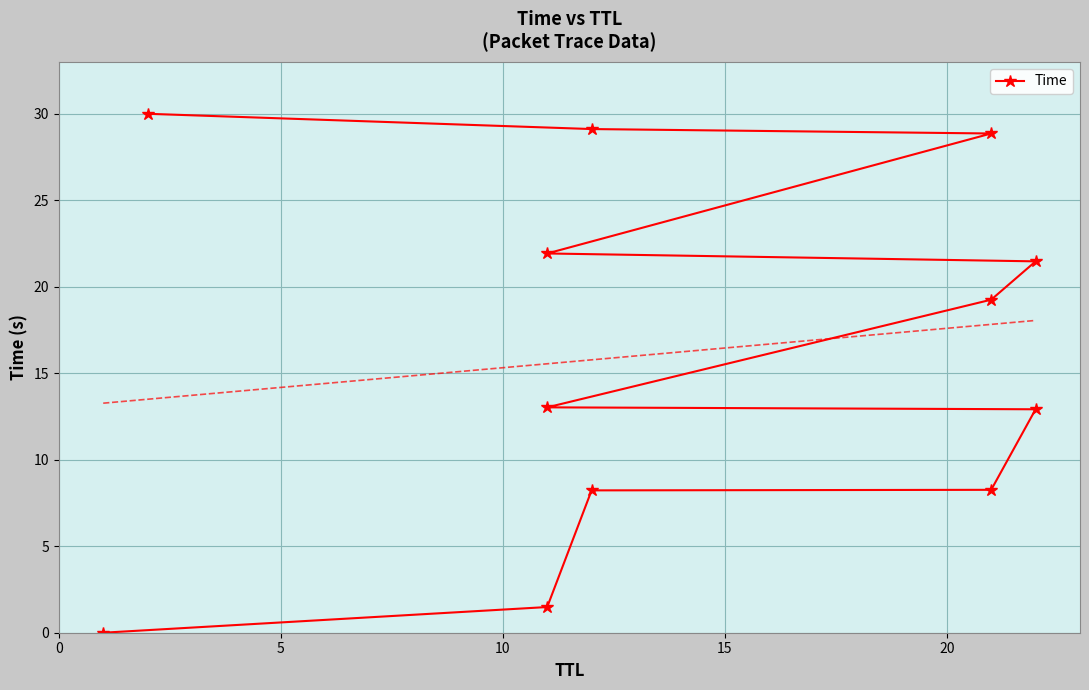

Reading left to right, list all the values displayed in this chart.

0.0	1.5	8.2	8.3	12.9	13.0	19.3	21.5	21.9	28.9	29.1	30.0